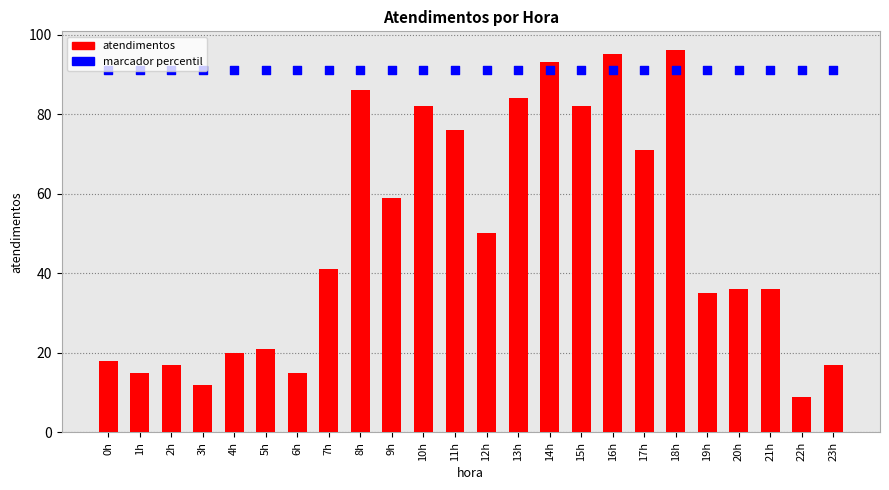

Which series contains the highest Y value?

atendimentos